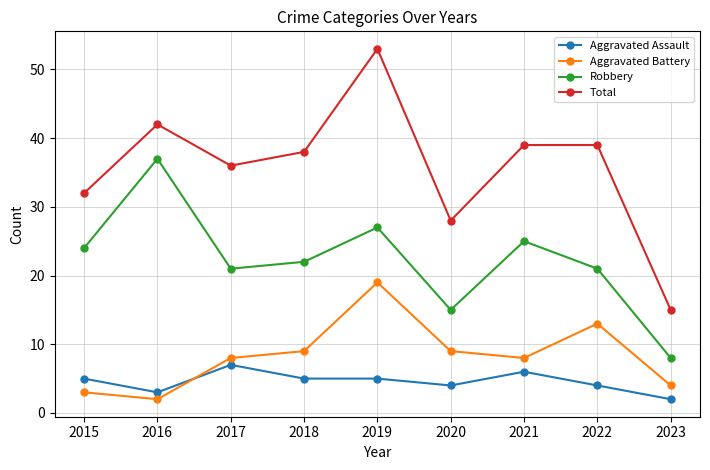

Which series has the largest range (max minus min)?

Total